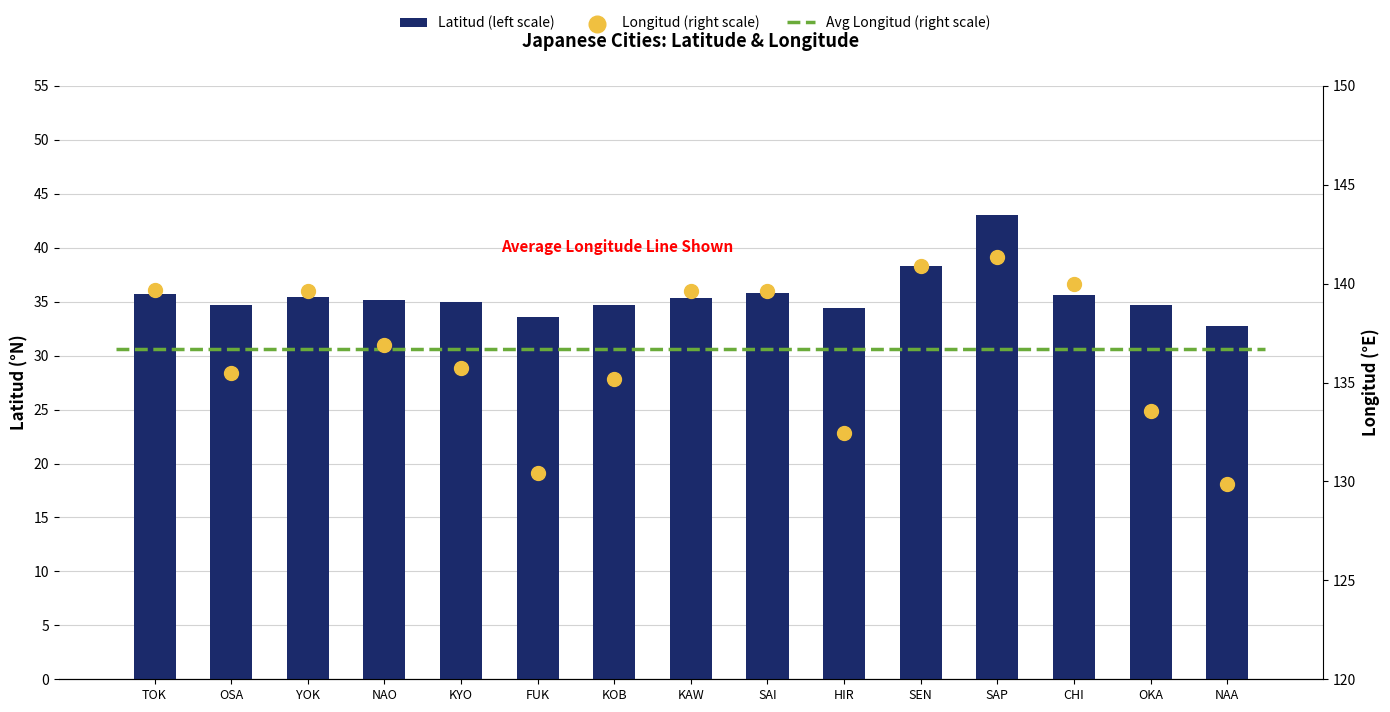

Is the value of Latitud (left scale) at YOK greater than the value of Longitud (right scale) at HIR?

No